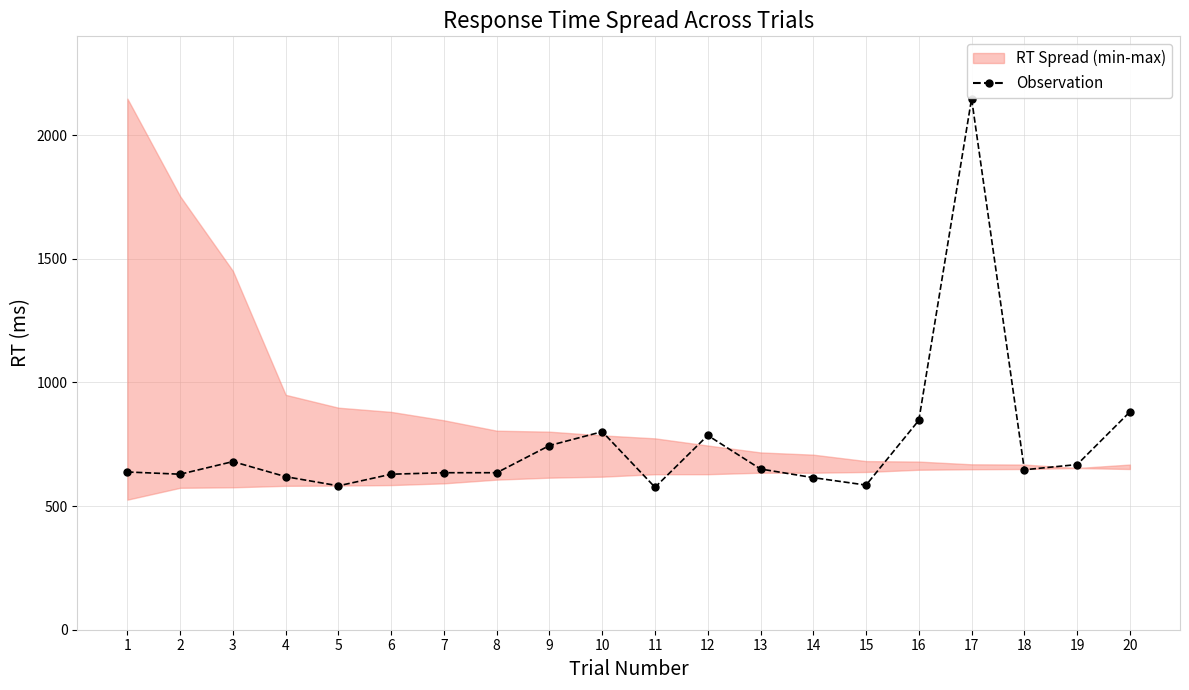

Is this an area chart (filled region under the line)?

No